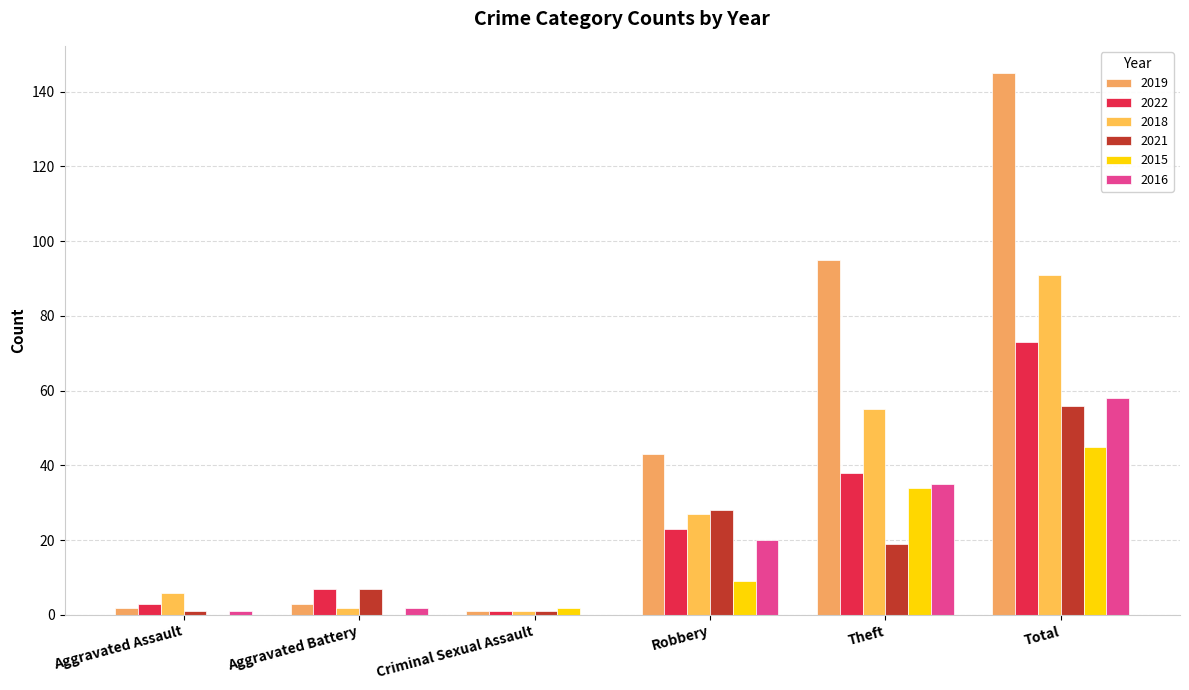

Is it true that 2022 equals 73 at Total?

True